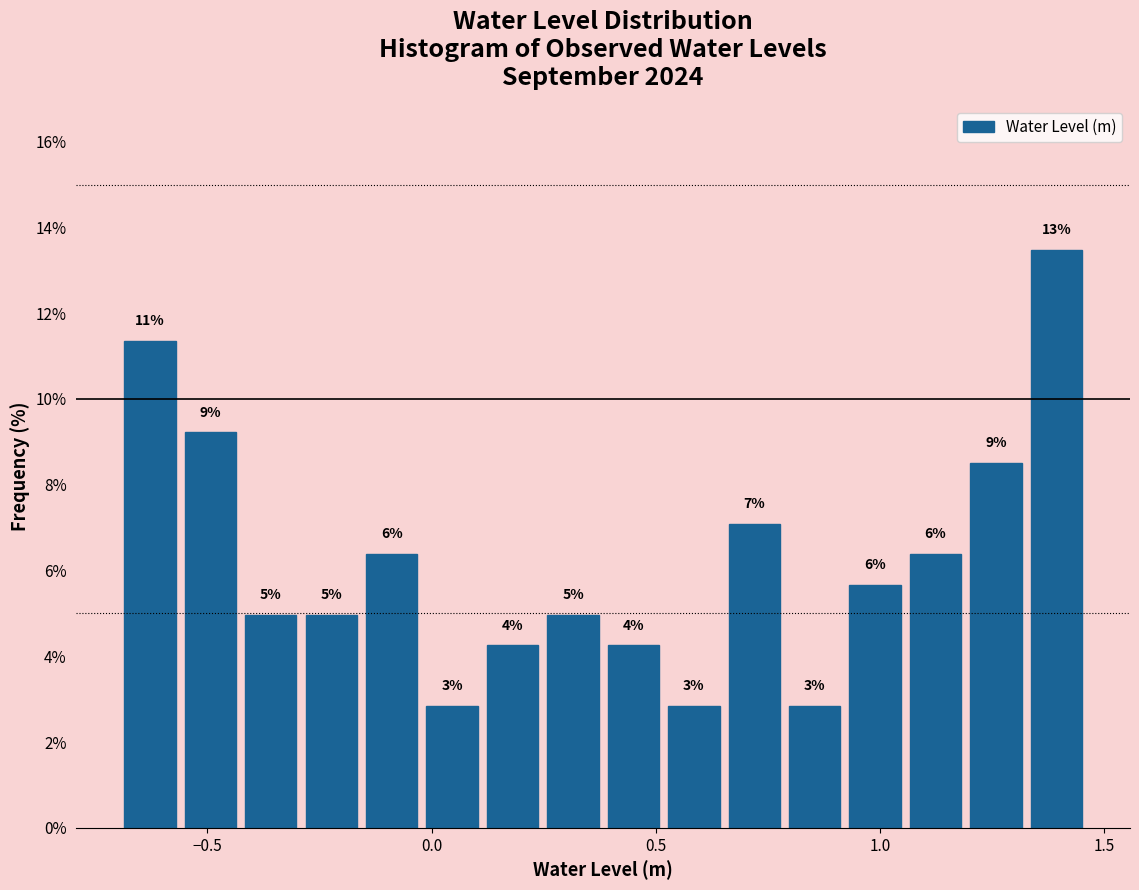

Read against the x-axis, roughly where is the centre of the tallest bar?

1.40